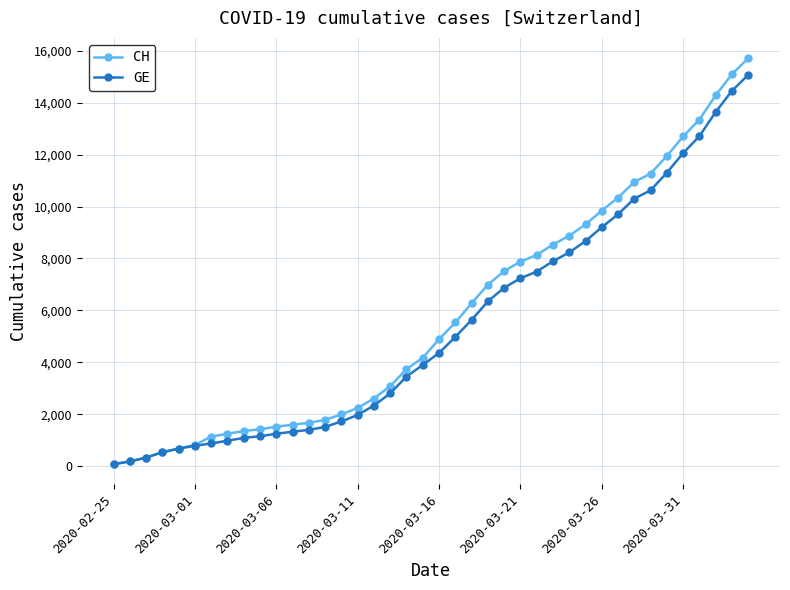

What is the maximum value for CH?

15719